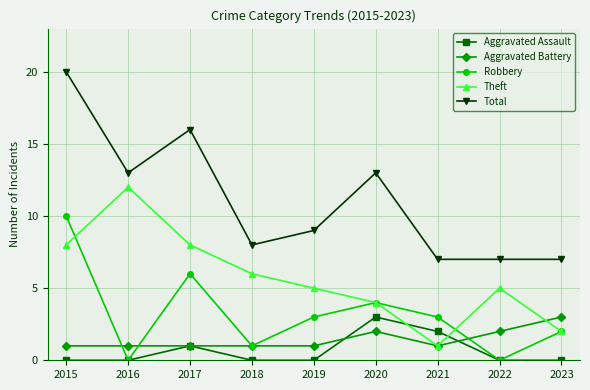

After their last crossing, which series has the higher values: Aggravated Battery or Robbery?

Aggravated Battery